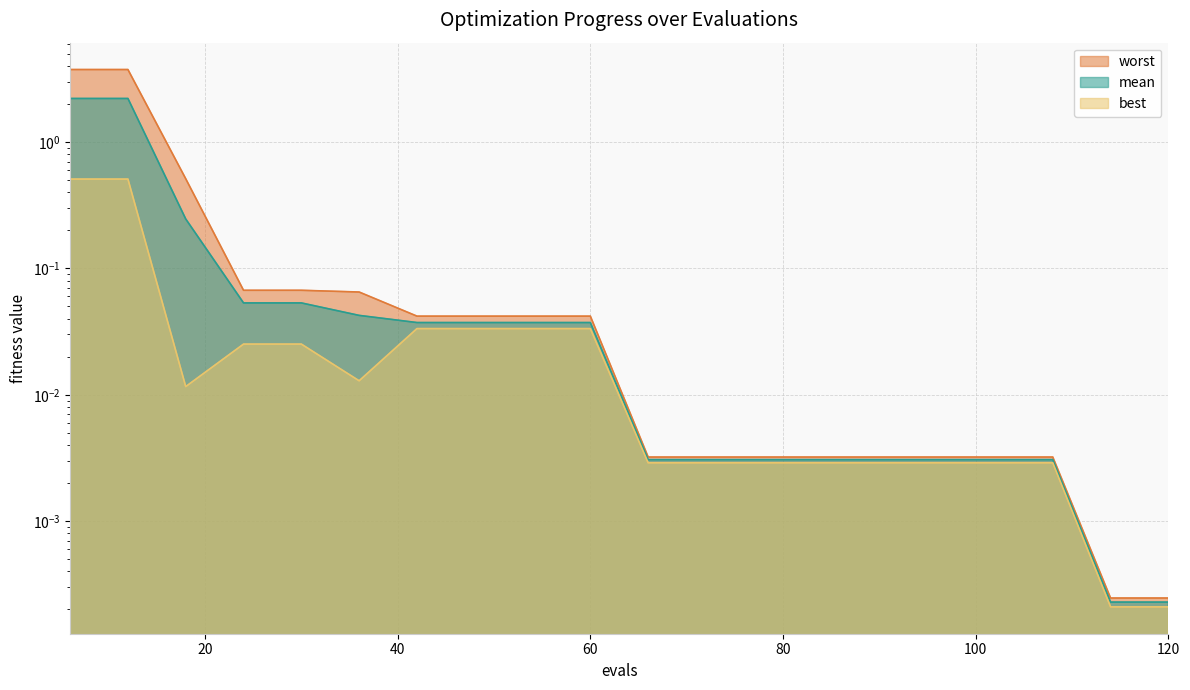

Reading left to right, list all the values displayed in this chart.

mean: 6=2.2	12=2.2	18=0.2	24=0.1	30=0.1	36=0.0	42=0.0	48=0.0	54=0.0	60=0.0	66=0.0	72=0.0	78=0.0	84=0.0	90=0.0	96=0.0	102=0.0	108=0.0	114=0.0	120=0.0
best: 6=0.5	12=0.5	18=0.0	24=0.0	30=0.0	36=0.0	42=0.0	48=0.0	54=0.0	60=0.0	66=0.0	72=0.0	78=0.0	84=0.0	90=0.0	96=0.0	102=0.0	108=0.0	114=0.0	120=0.0
worst: 6=3.8	12=3.8	18=0.5	24=0.1	30=0.1	36=0.1	42=0.0	48=0.0	54=0.0	60=0.0	66=0.0	72=0.0	78=0.0	84=0.0	90=0.0	96=0.0	102=0.0	108=0.0	114=0.0	120=0.0